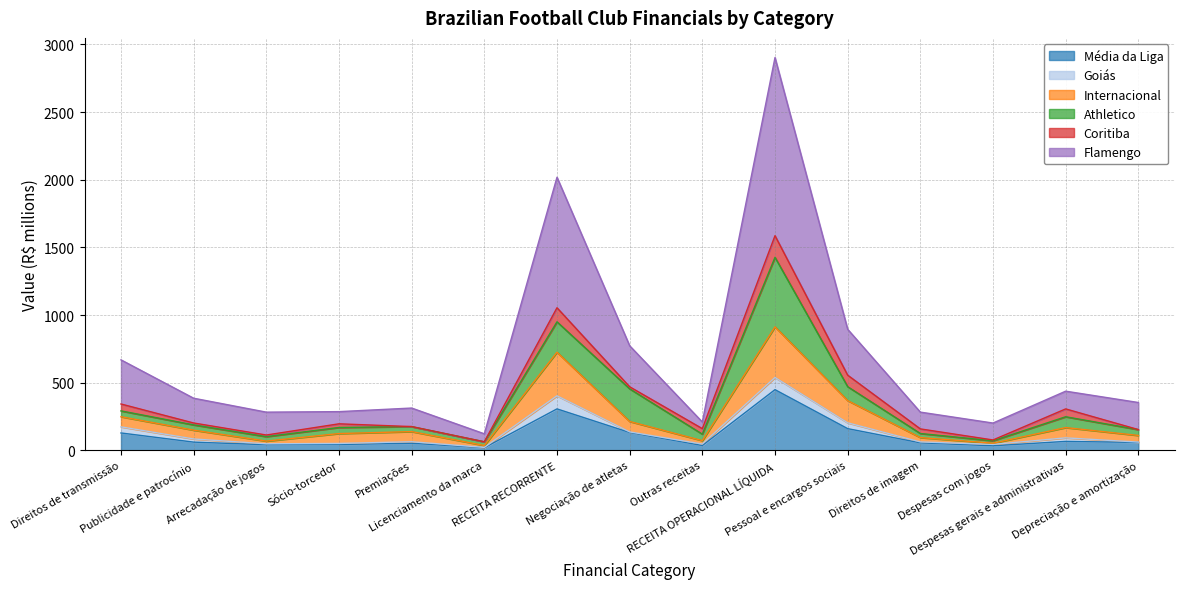

True or false: Média da Liga and Internacional cross at least once.

False